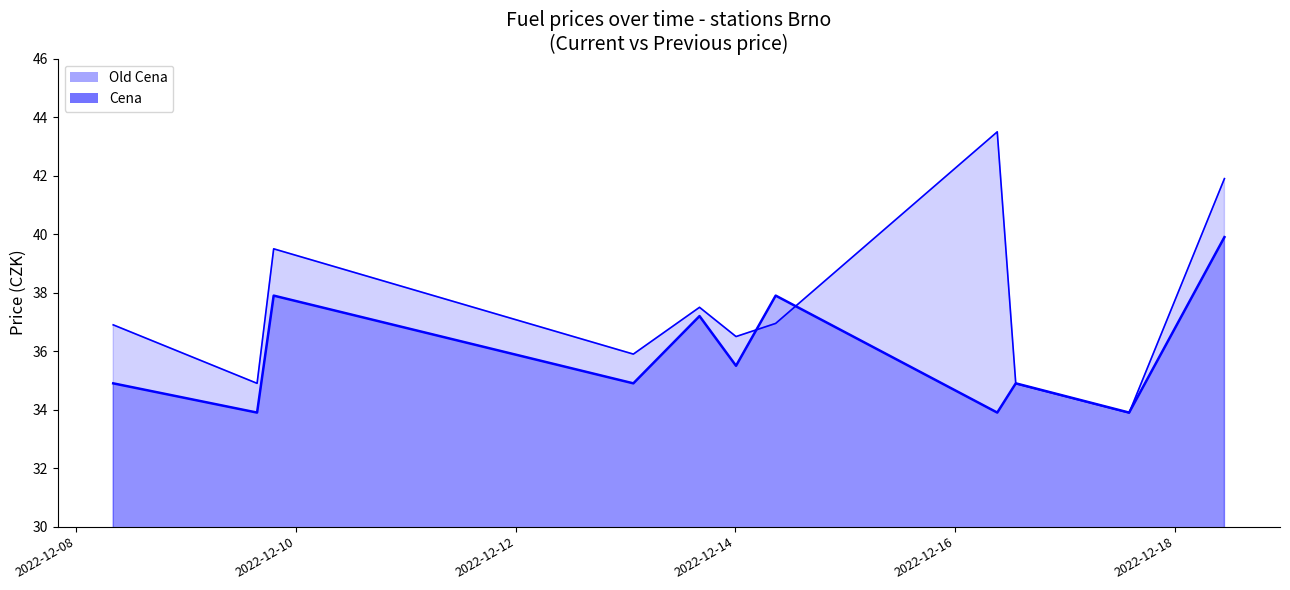

At 2022-12-09 15:33:10, list the series in order from largest to smallest.

Old Cena, Cena